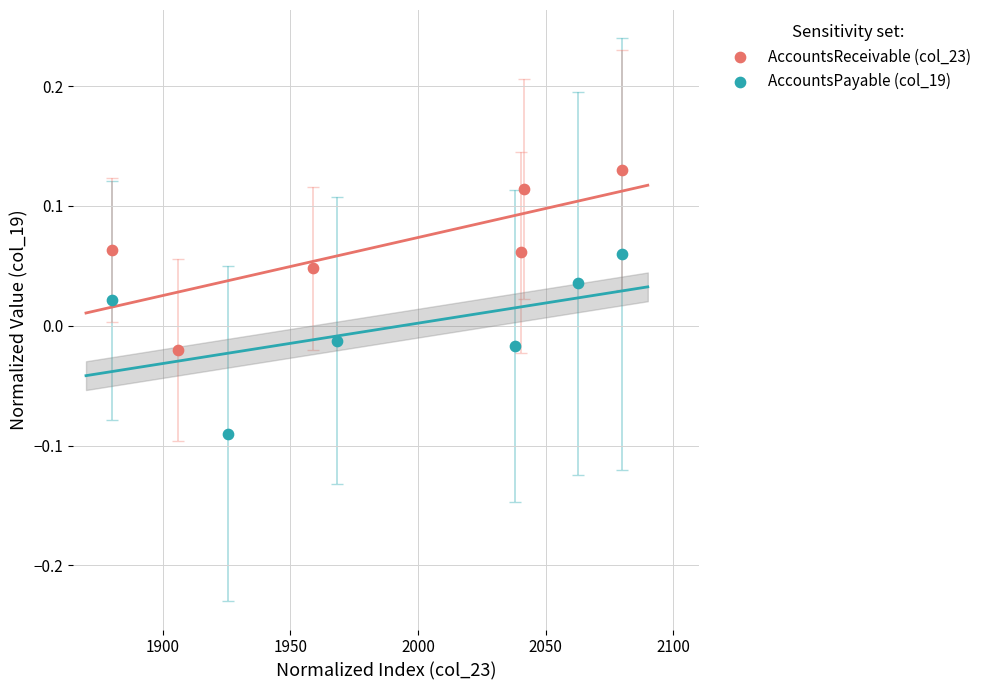

Which series reaches the maximum Y coordinate?

AccountsReceivable (col_23)